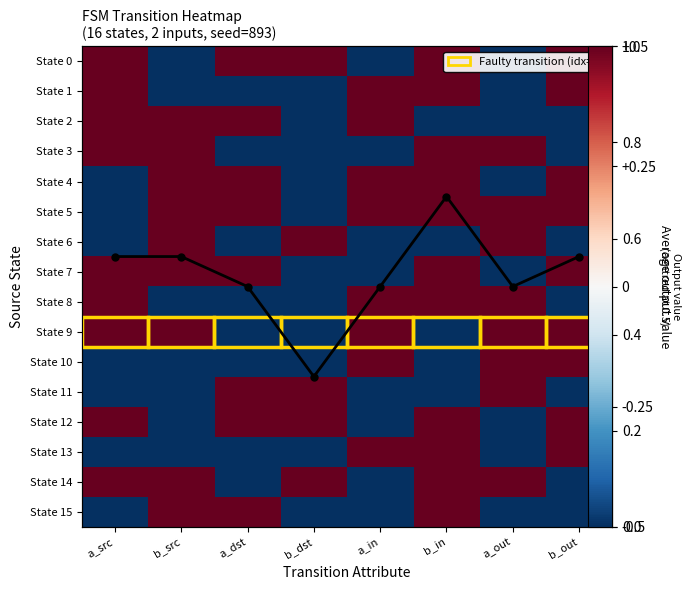

Where does the State 2 series first go above 0?

a_src